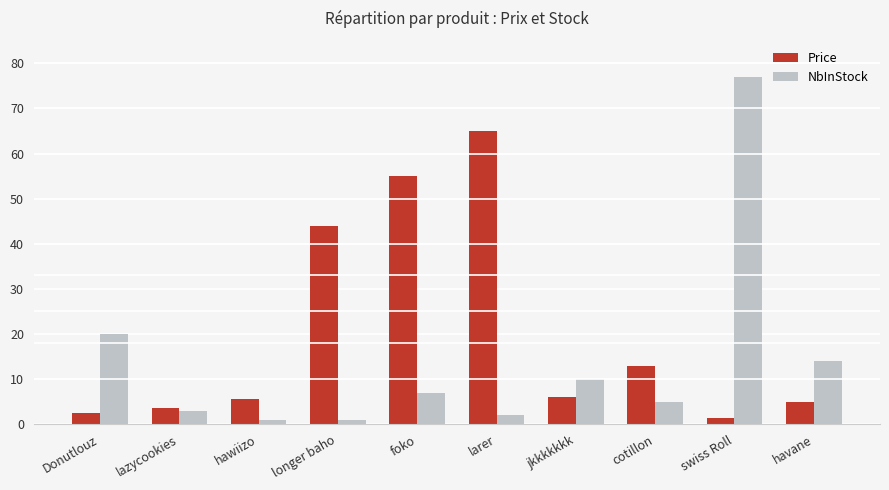

How many bars are there in total?

20